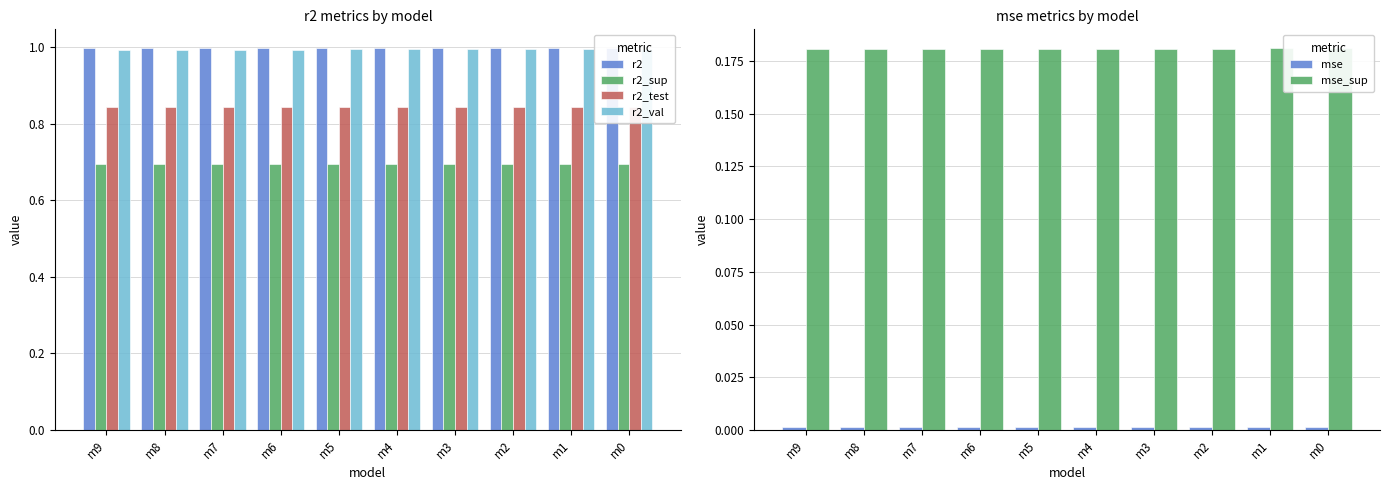

Where is r2_sup nearest to the value 0?

m0